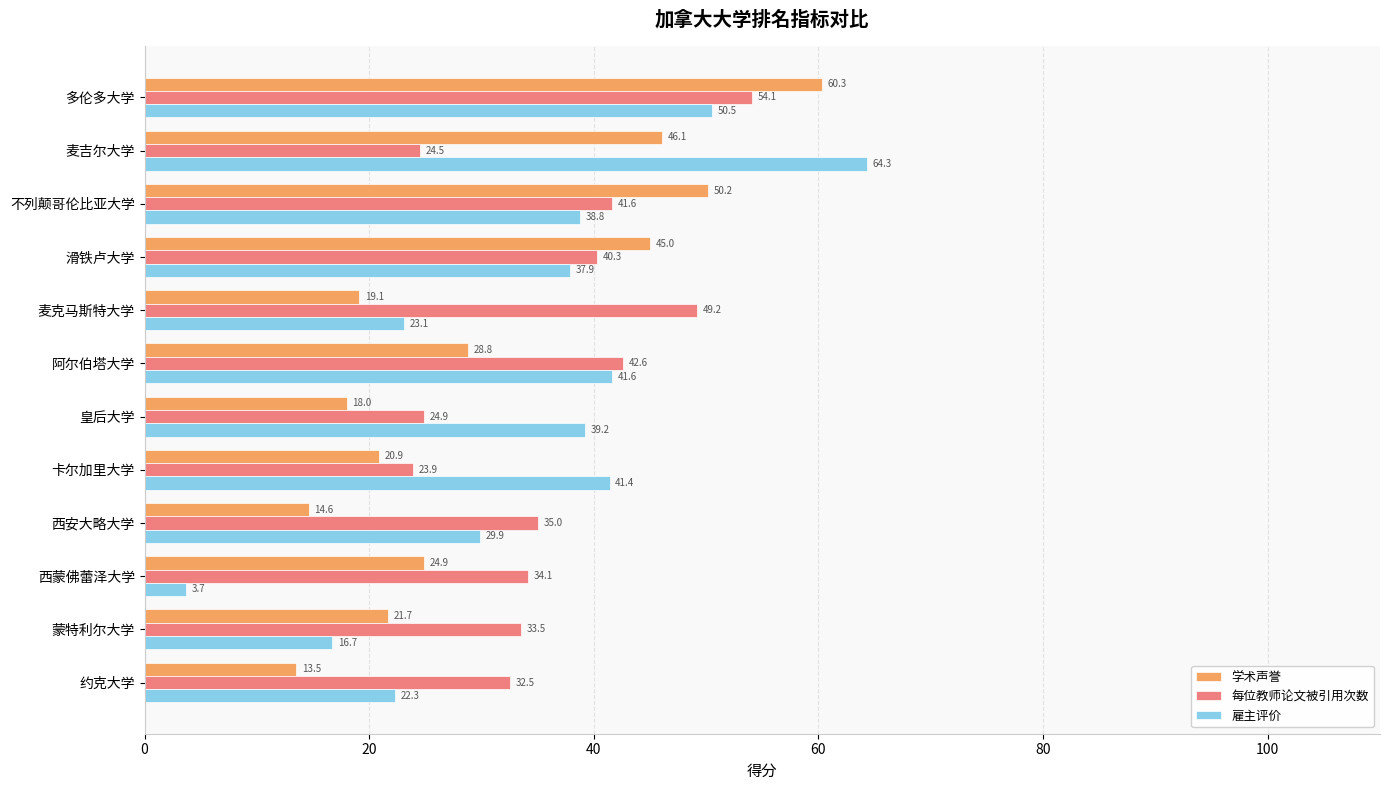

The value of 学术声誉 at 皇后大学 is 18.0. True or false?

True